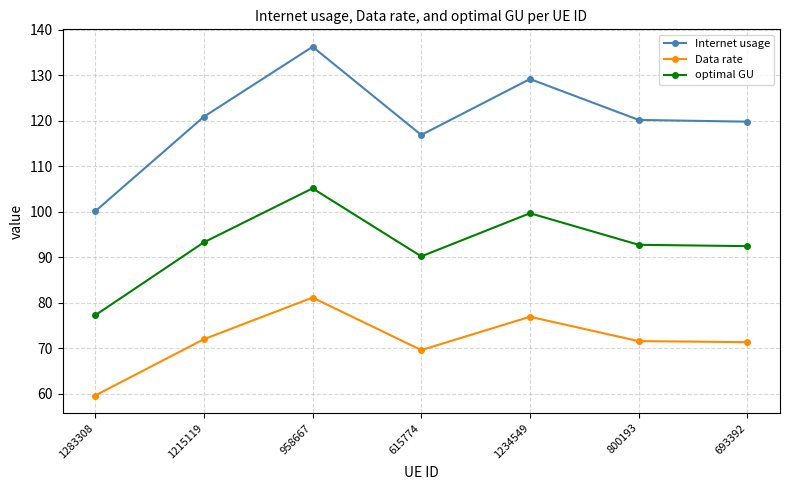

List the series in order of their overall mean, lowest first.

Data rate, optimal GU, Internet usage